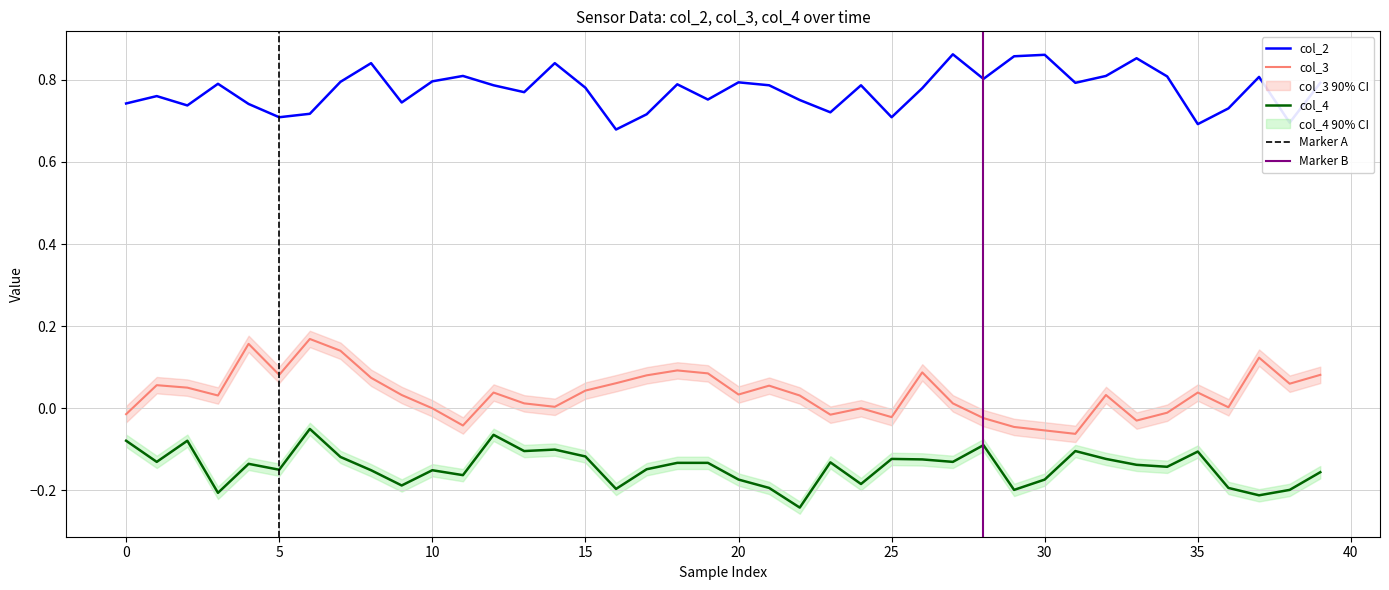

Is it true that col_4 equals -0.2 at 19?

False